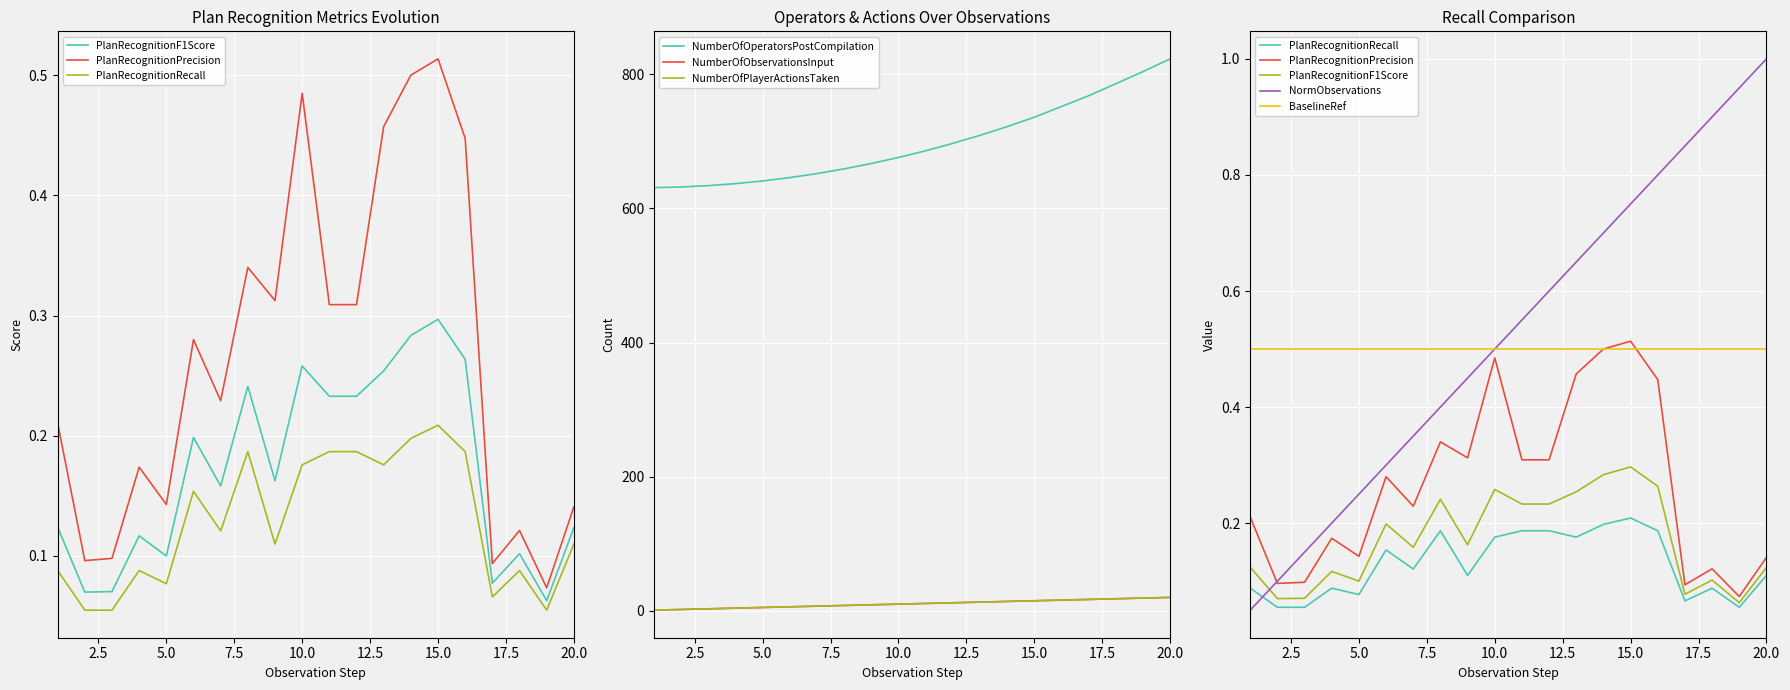

The NumberOfOperatorsPostCompilation series shows 676.0 at 10. True or false?

True